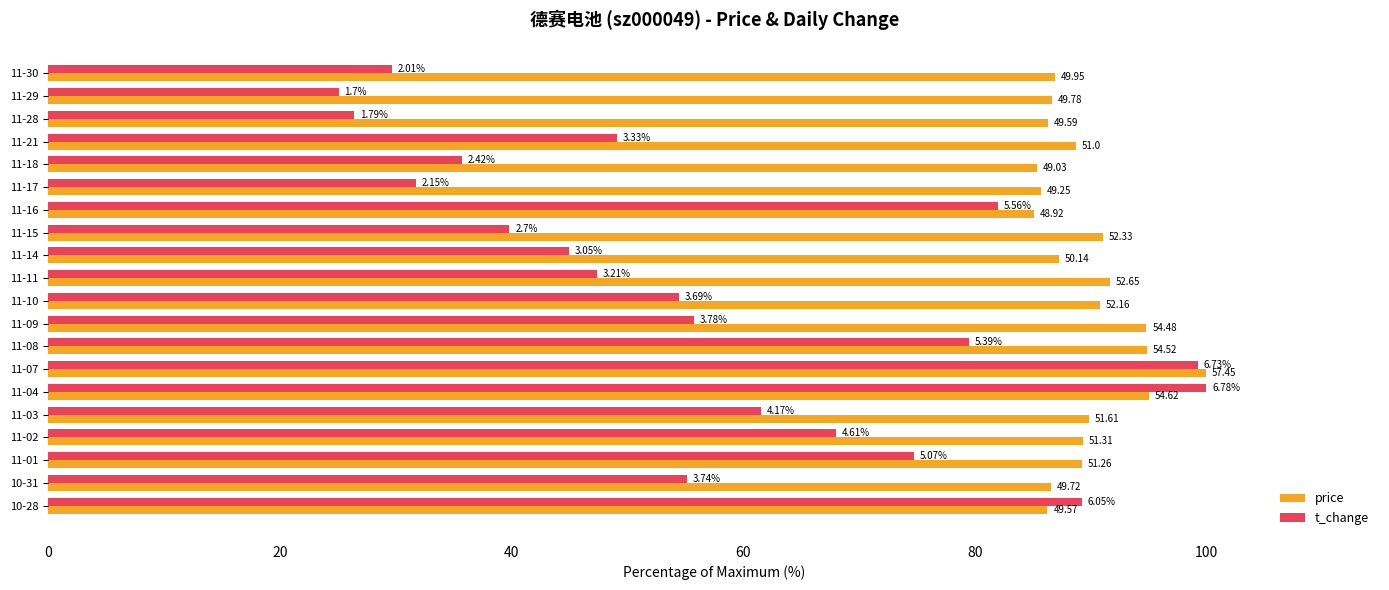

What is the highest value of the price series?

100.0